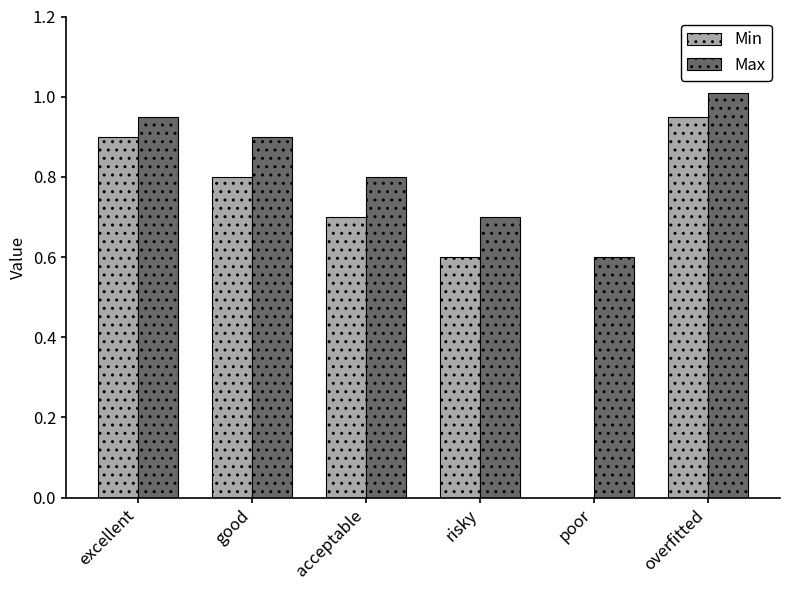

Which series has the widest spread of values?

Min